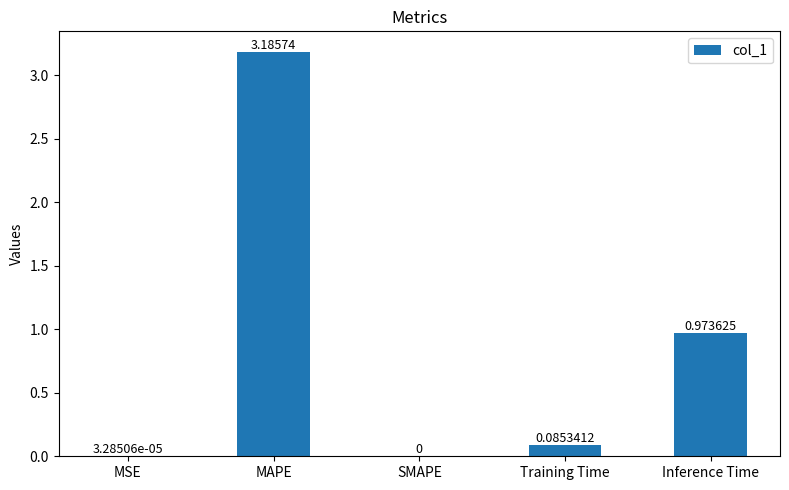

Which has a higher value, MAPE or MSE?

MAPE